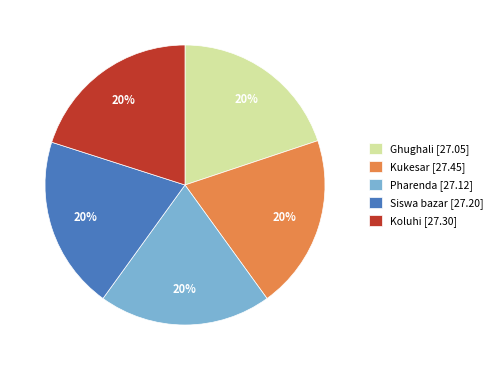

Is Ghughali the majority of the pie?

No